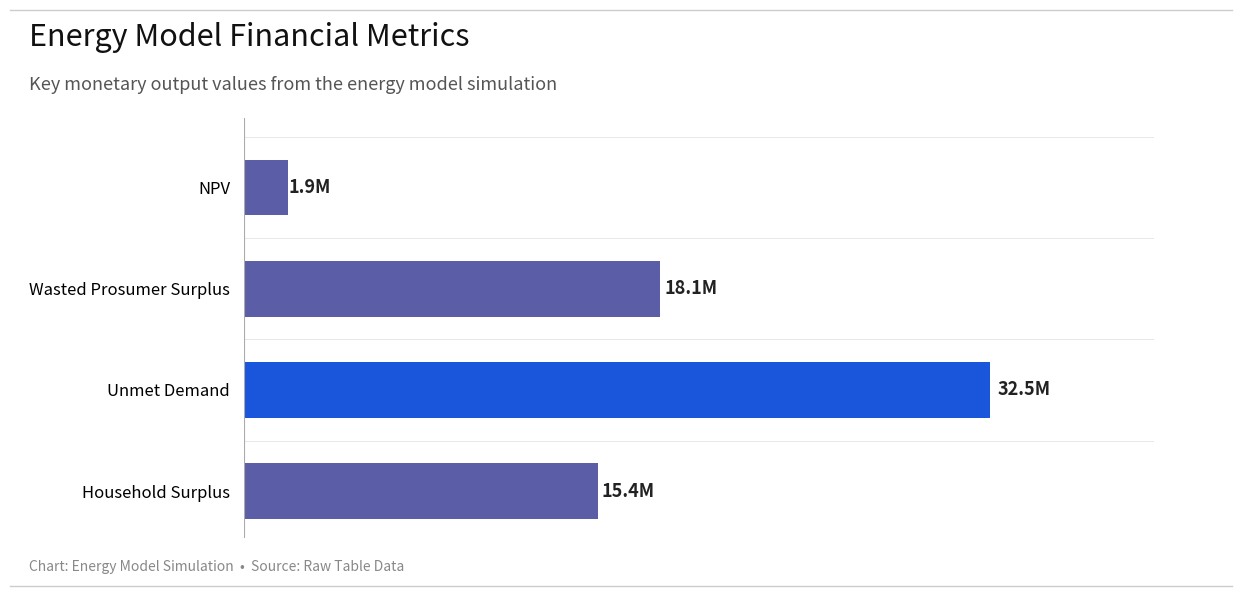

Rank the categories by value from highest to lowest.

Unmet Demand, Wasted Prosumer Surplus, Household Surplus, NPV